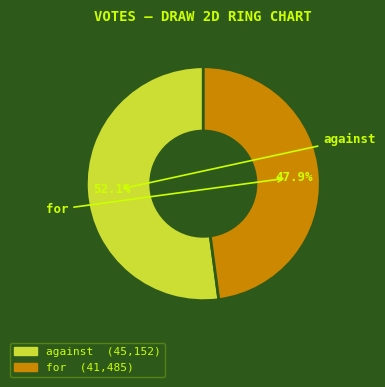

To the nearest percent, what is the difference between the for and against slice percentages?

4%